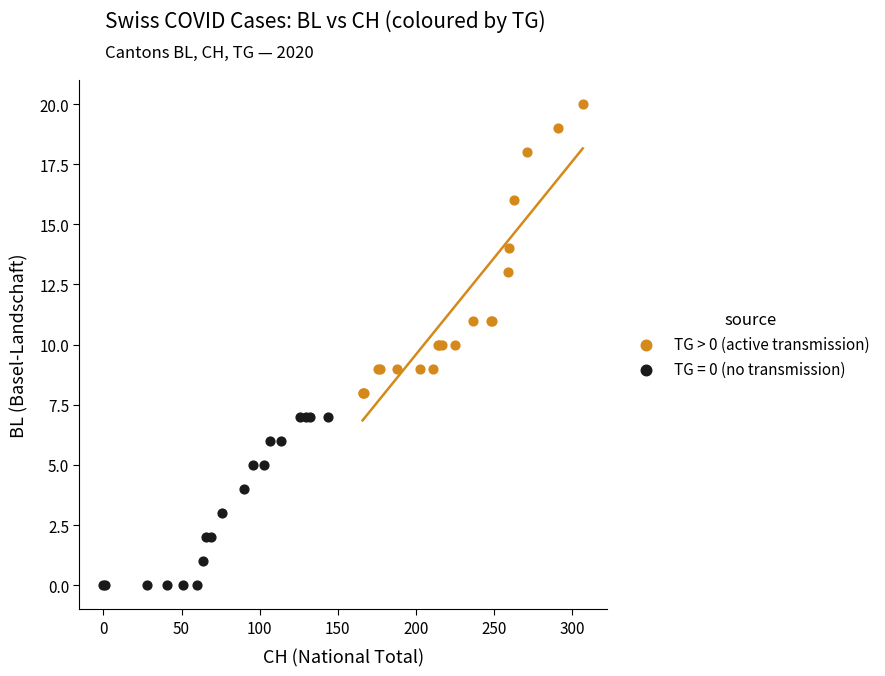

Which series contains the lowest Y value?

TG = 0 (no transmission)